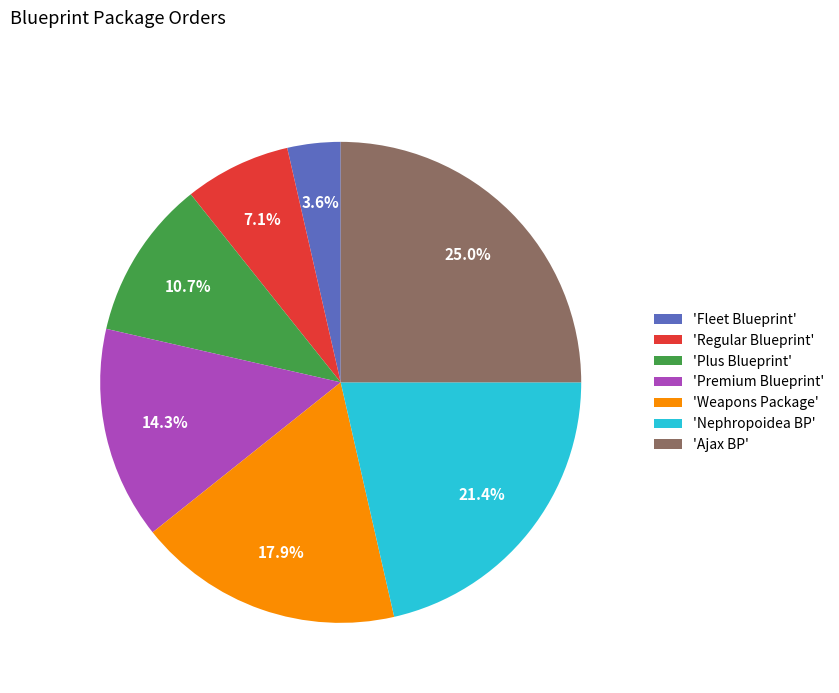

Which category has the biggest portion of the pie?

'Ajax BP'